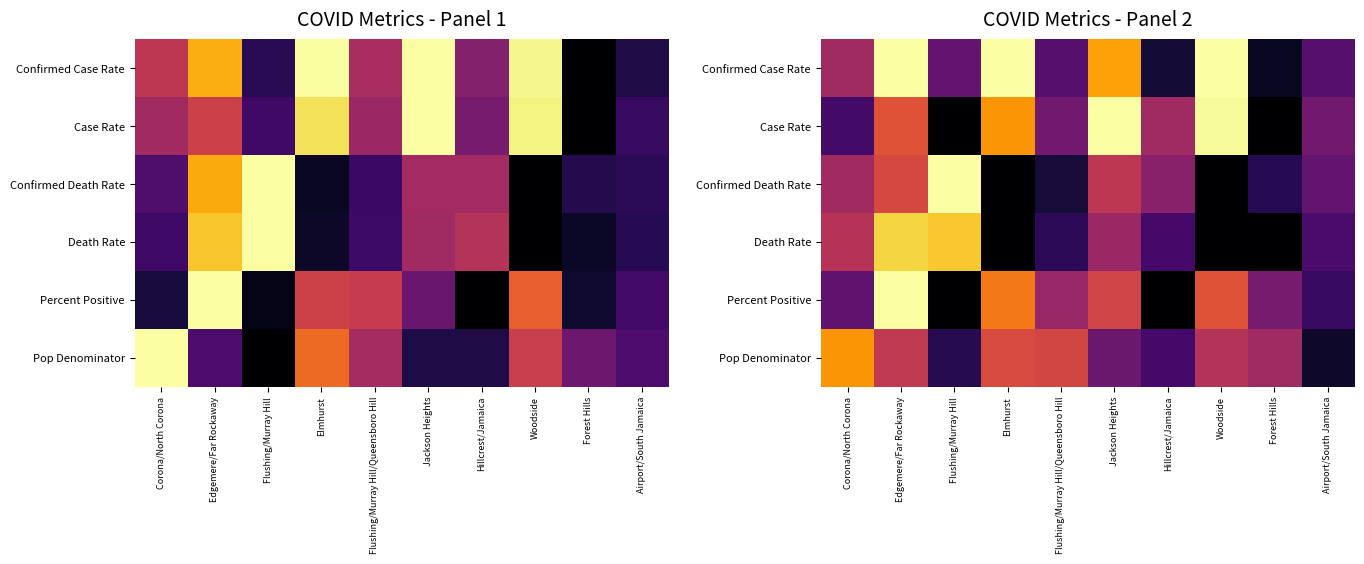

The Confirmed Case Rate series shows 0.1 at Hillcrest/Jamaica. True or false?

False